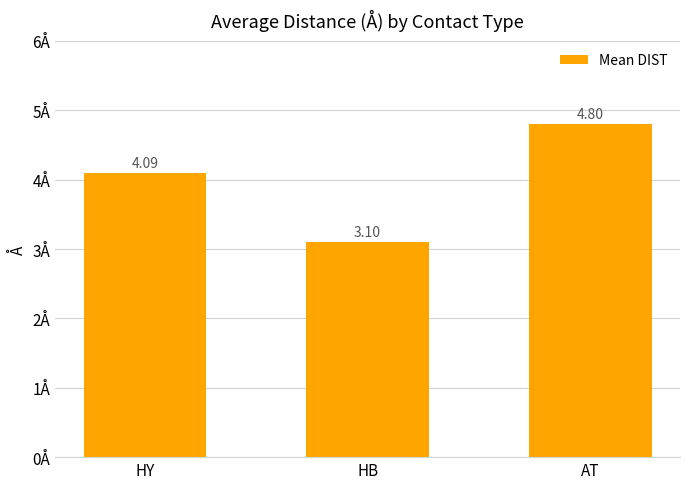

What is the value of the 2nd bar from the left?

3.1